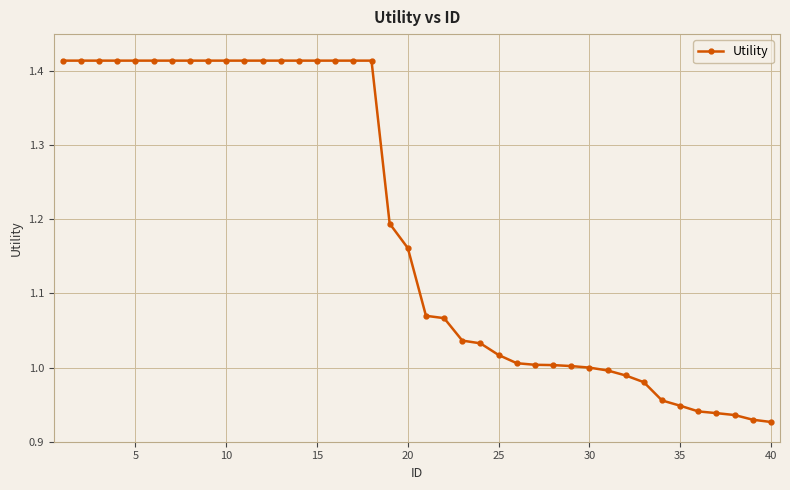

What is the difference between the second highest and second lowest values?

0.5